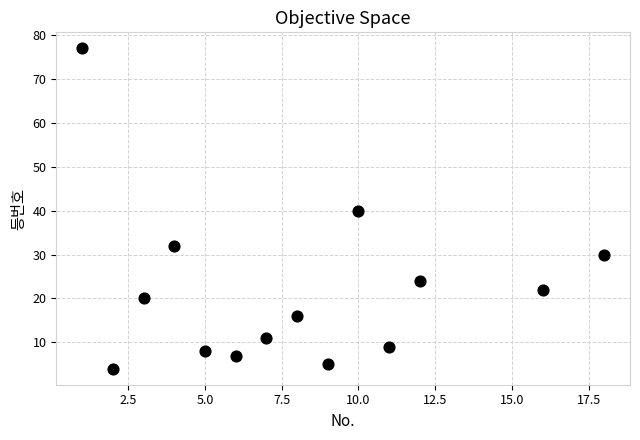

What is the range of X values (max minus min)?

17